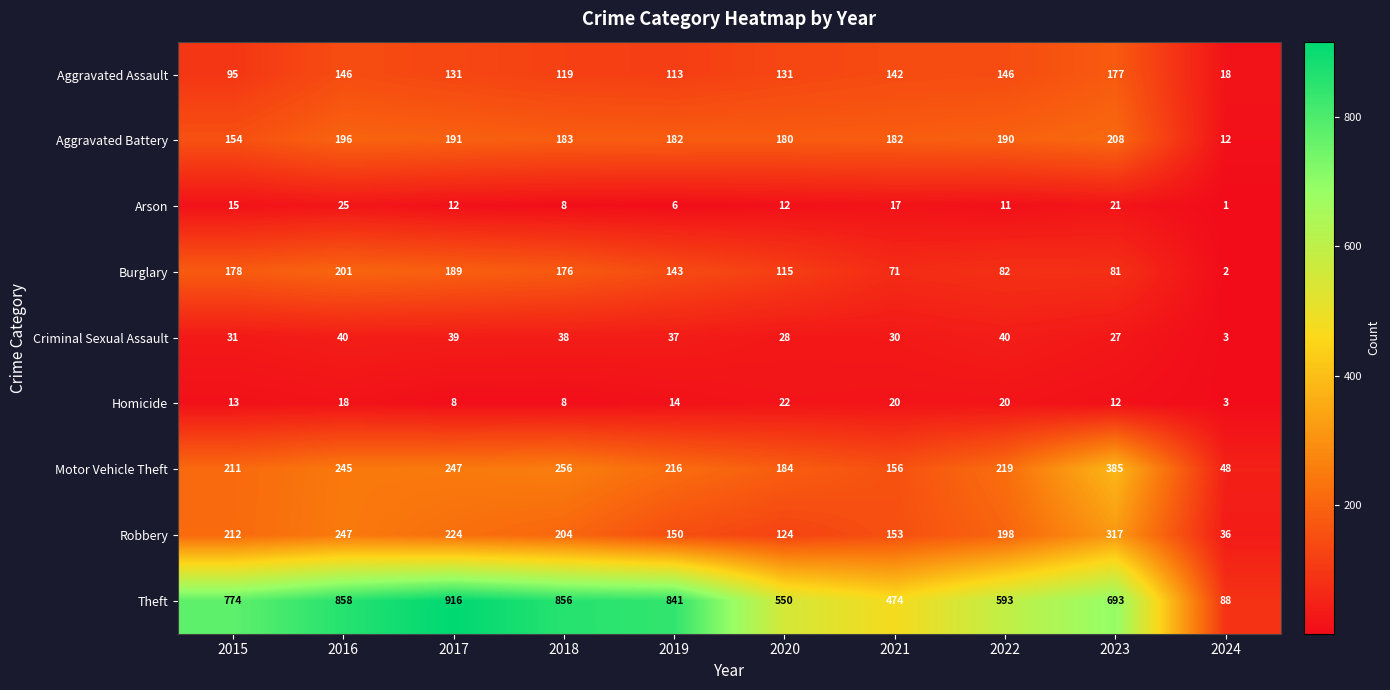

What is the approximate value of Criminal Sexual Assault at 2022?

40